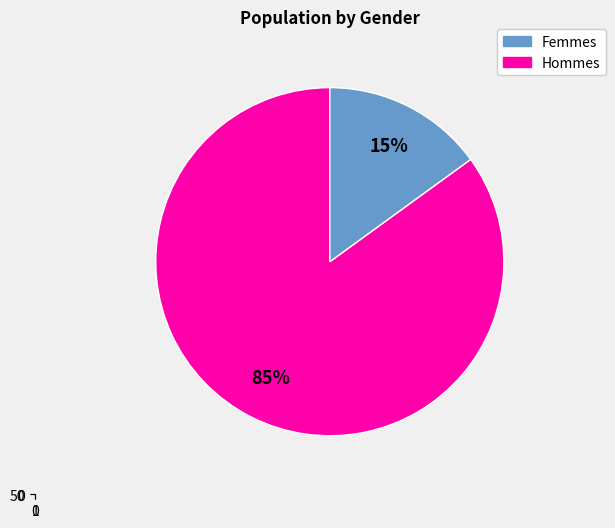

Count the number of slices in the pie.

2